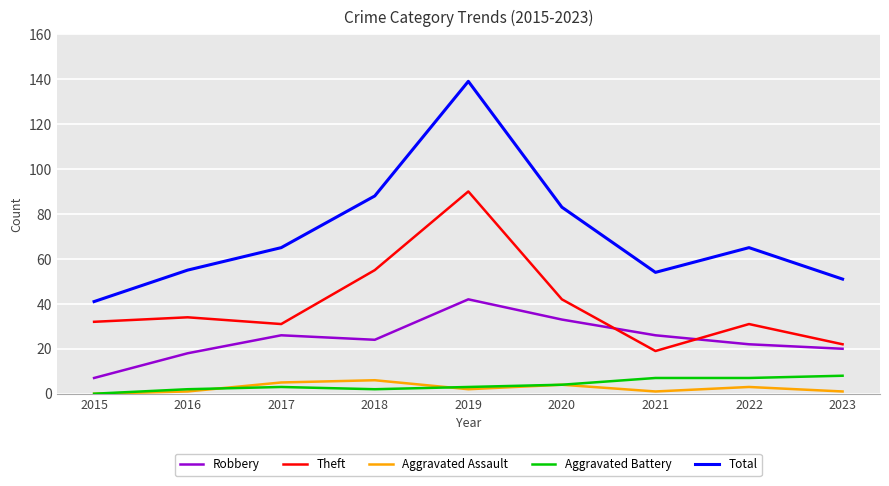

At which category is the sum across all series the highest?

2019